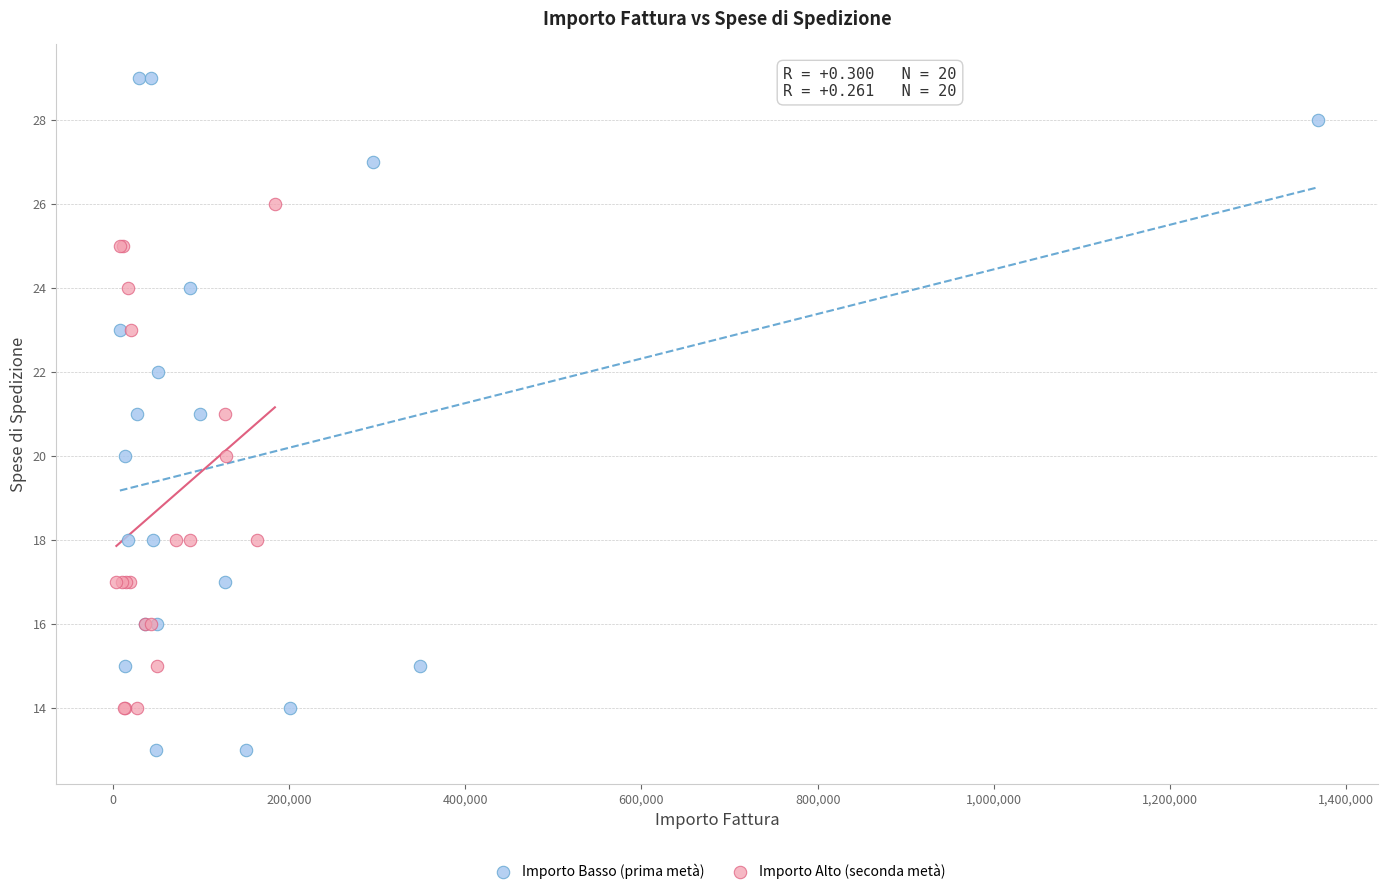

Which series has the largest Y range (max minus min)?

Importo Basso (prima metà)